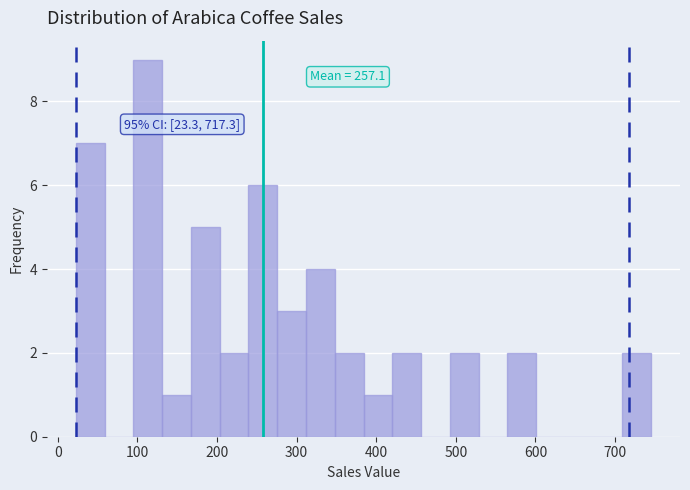

Read against the x-axis, roughly where is the centre of the tallest bar?

110